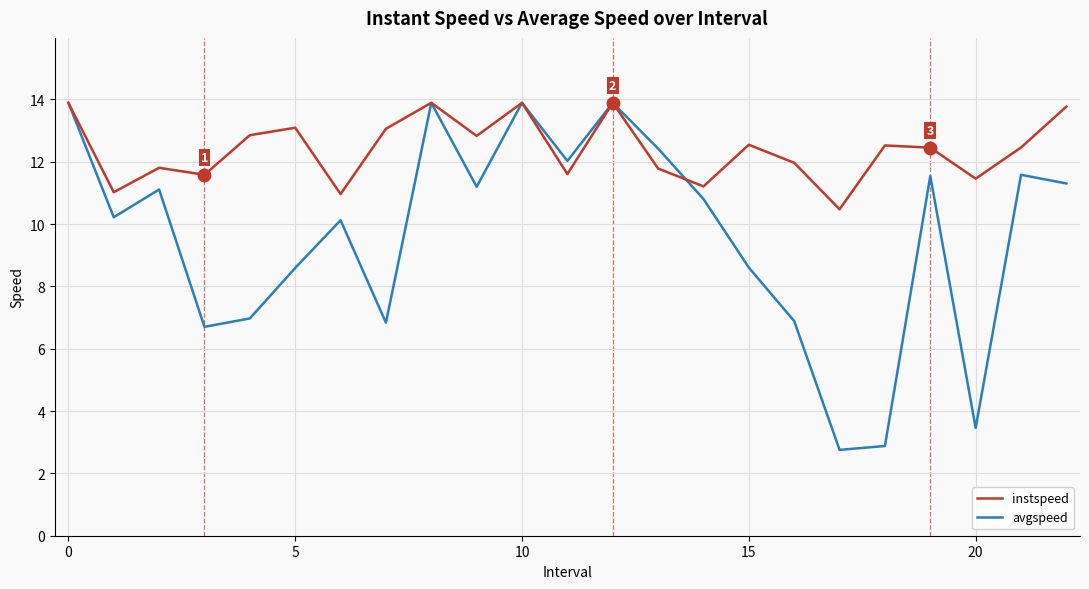

What is the smallest value displayed?

2.8